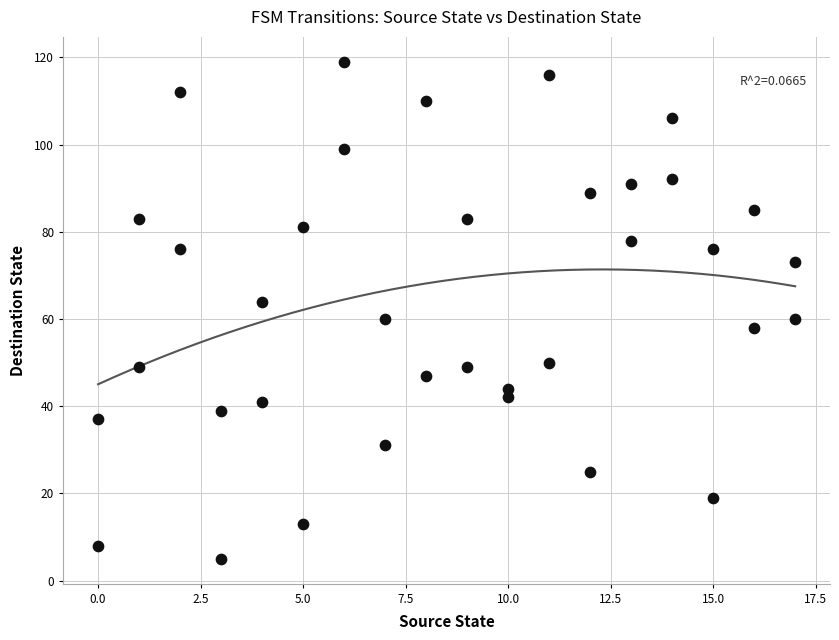

What is the range of X values (max minus min)?

17